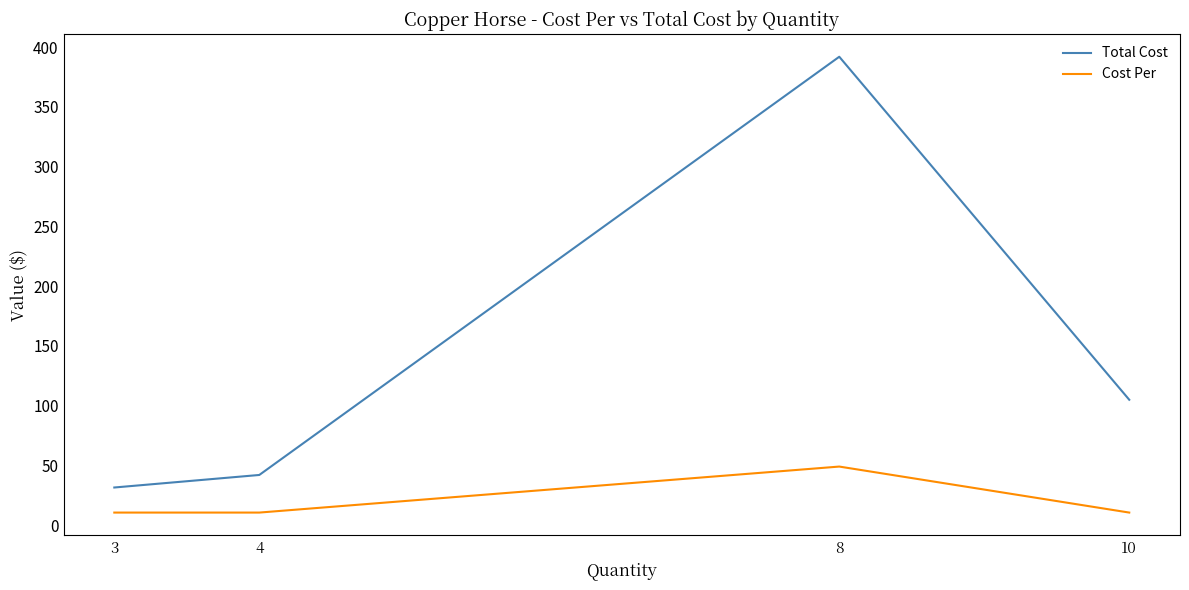

At which category is the sum across all series the highest?

8